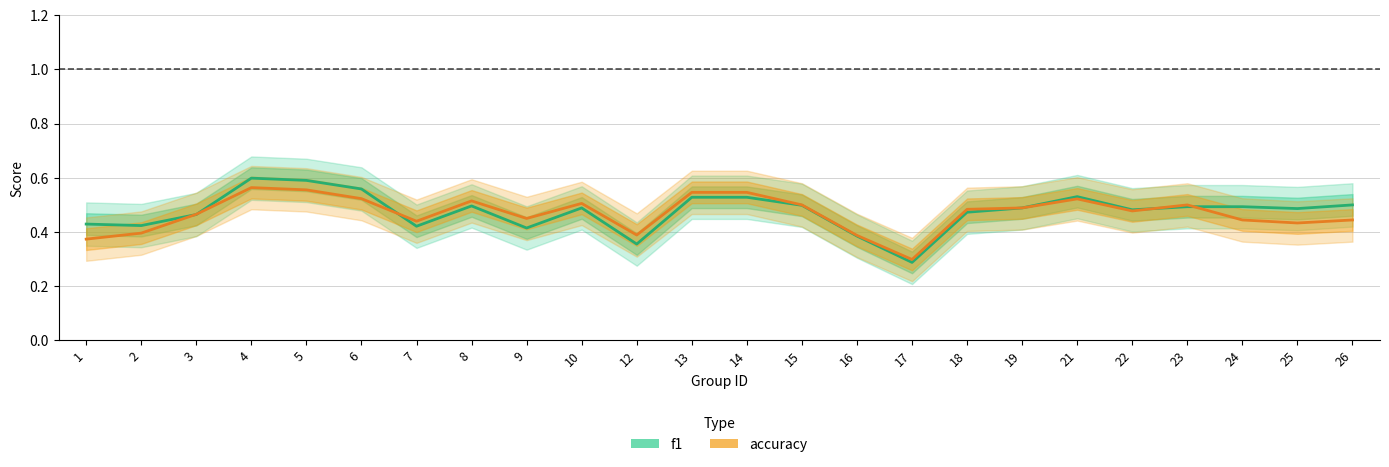

Is this an area chart (filled region under the line)?

No